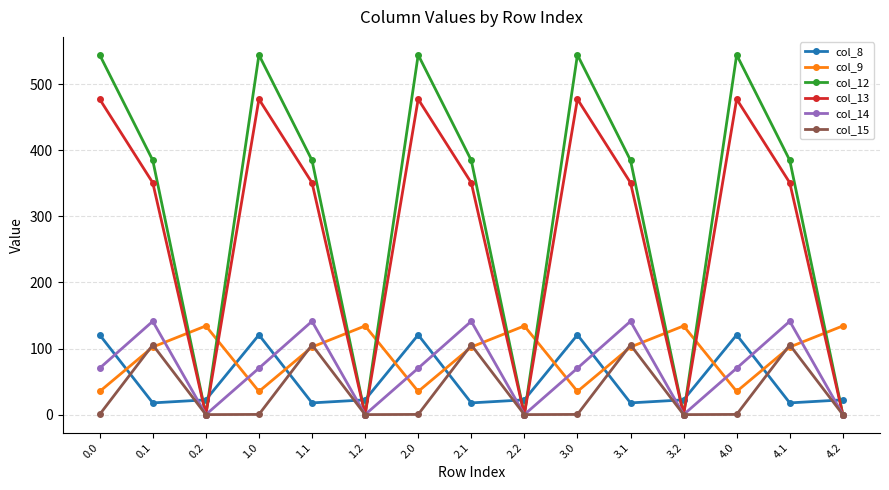

The value of col_14 at 2.1 is 141.2. True or false?

True